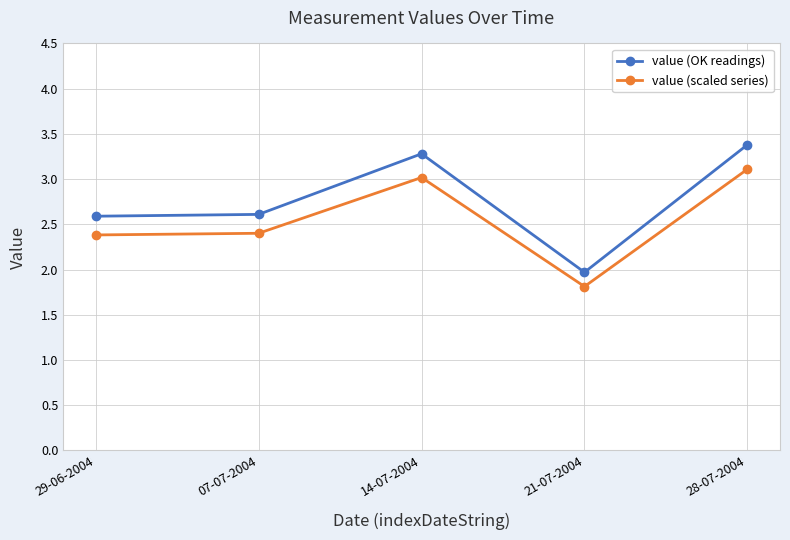

True or false: value (OK readings) and value (scaled series) cross at least once.

False